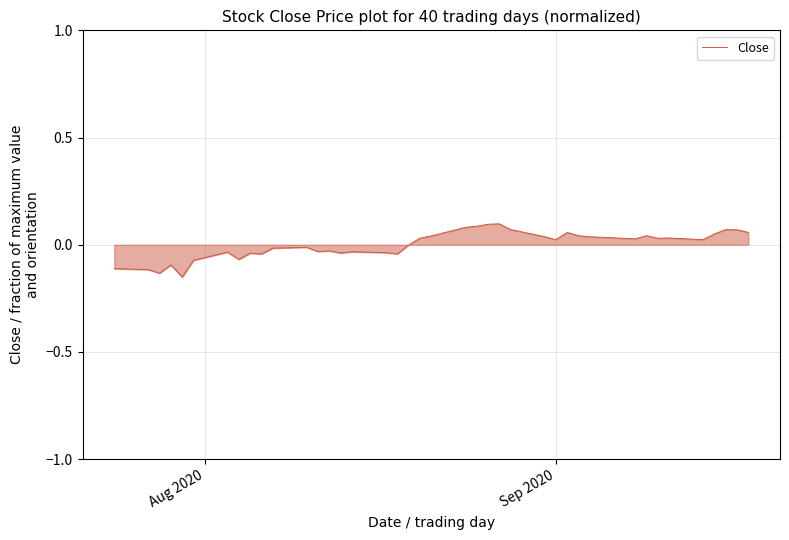

How many lines are shown in the chart?

1